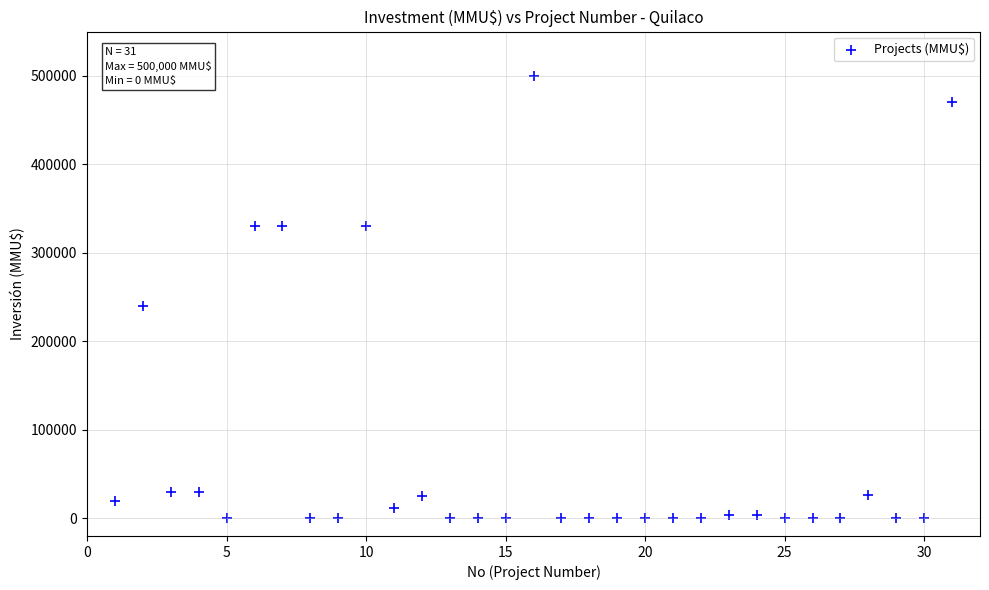

What Y value in the scatter plot is closest to 250000?

240000